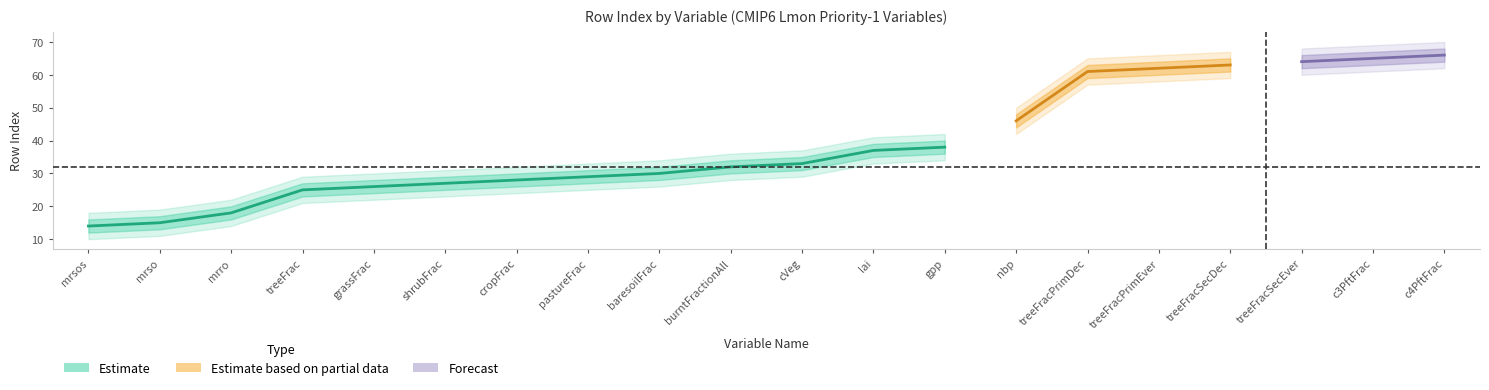

What value does the rowIndex_upper series have at c3PftFrac?

67